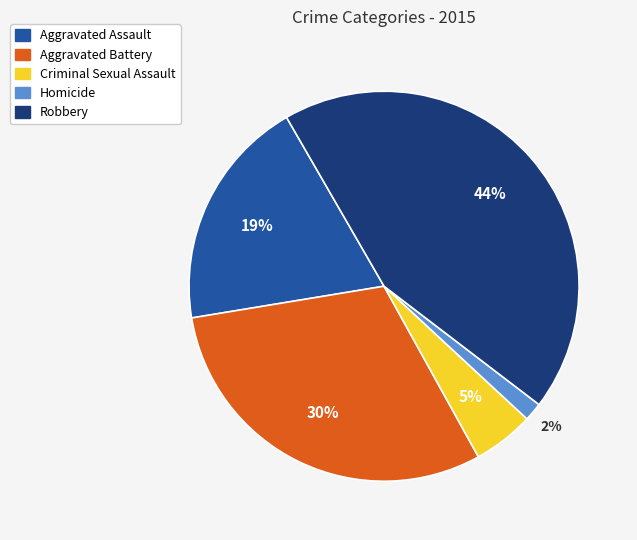

How many segments does this pie chart have?

5